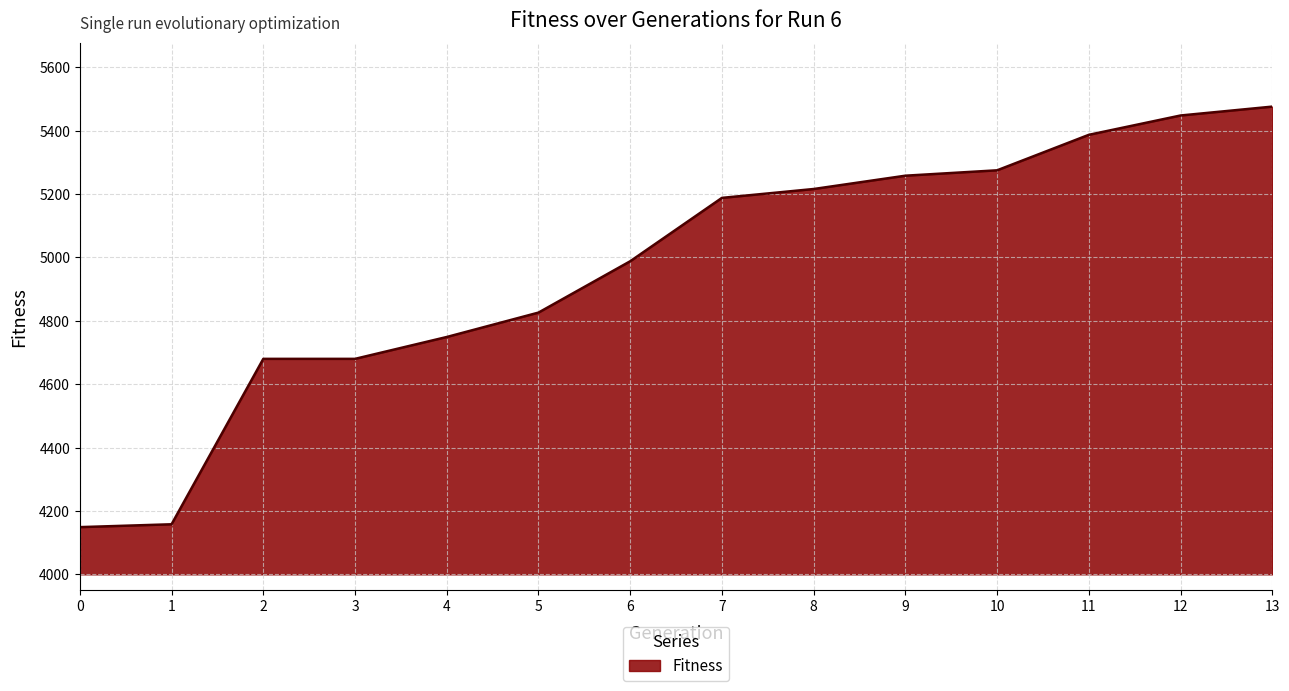

What is the greatest value displayed?

5476